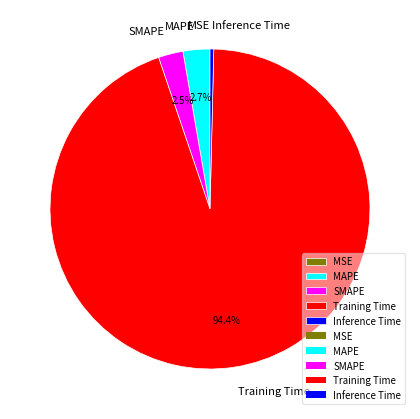

Between MAPE and Inference Time, which is larger?

MAPE